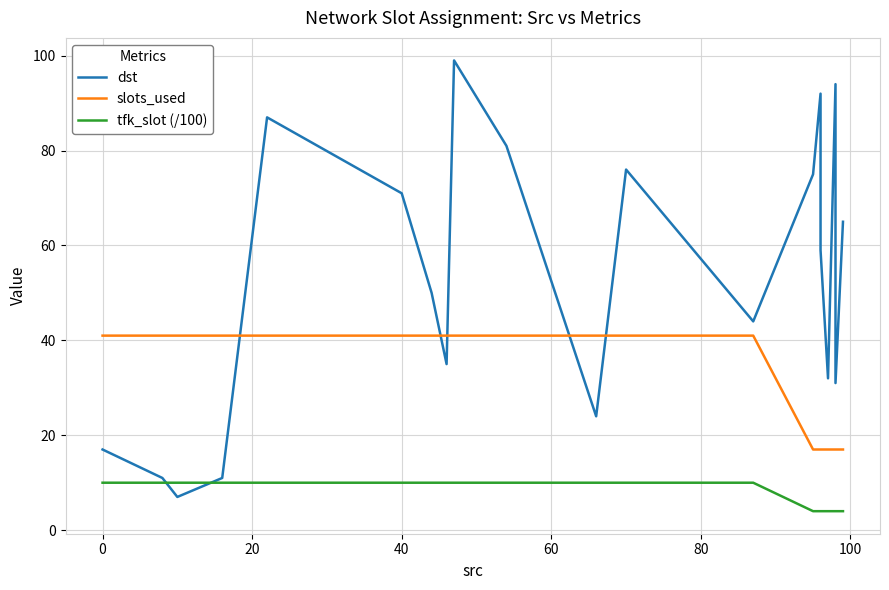

List the series in order of their overall mean, highest first.

dst, slots_used, tfk_slot (/100)